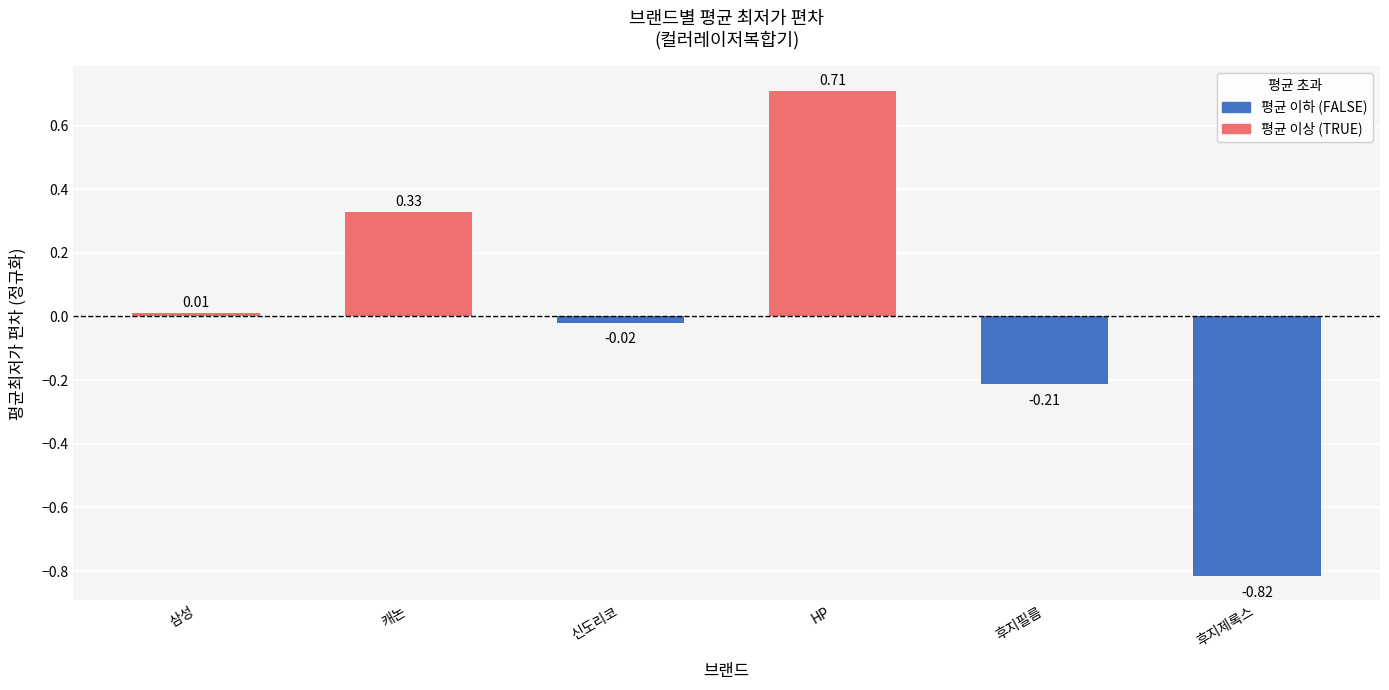

What is the label of the 1st bar from the left?

삼성